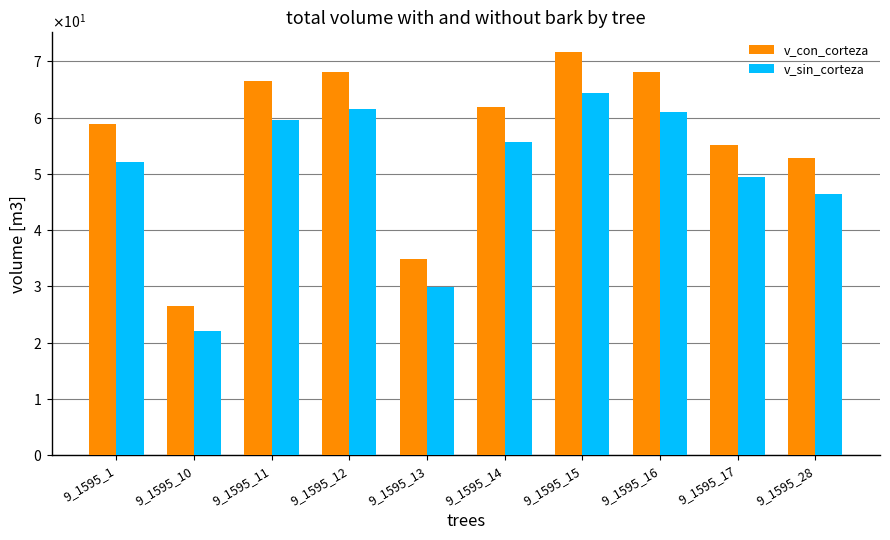

Rank the series by their average value, from highest to lowest.

v_con_corteza, v_sin_corteza